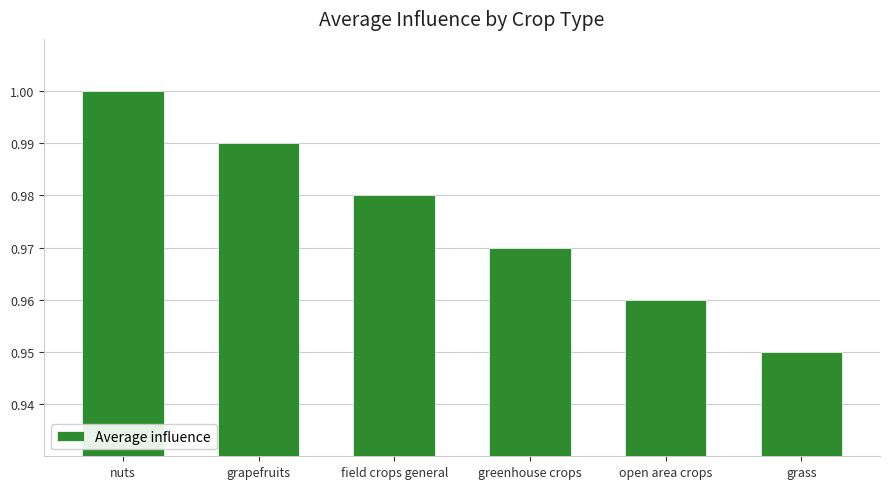

Which has a higher value, grass or nuts?

nuts